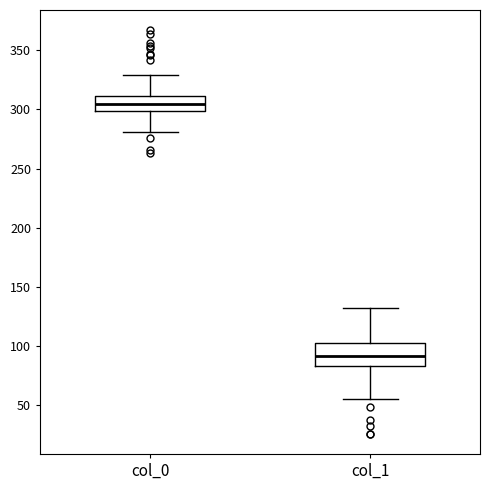

Reading left to right, transcribe this box plot: for each box, give where its median line is, the range the box spans, and where its two whiskers end, as read against the y-axis. The values are not printed on the chart, so give them approximately, as read against the axis.

col_0: median 305, box 300 to 310, whiskers 280 to 330
col_1: median 90, box 85 to 105, whiskers 55 to 130